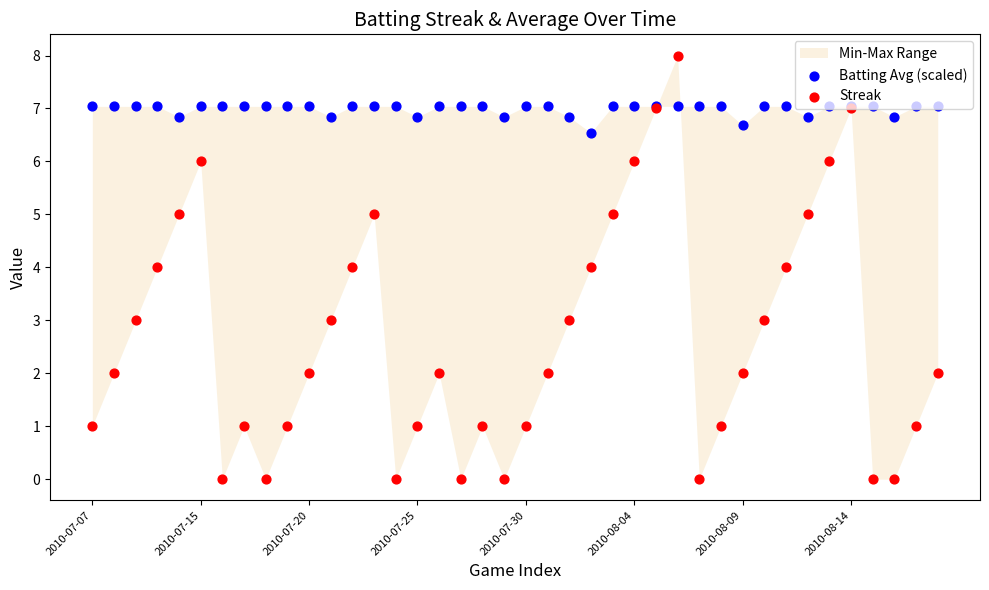

What is the total value across all series at 21?

9.0